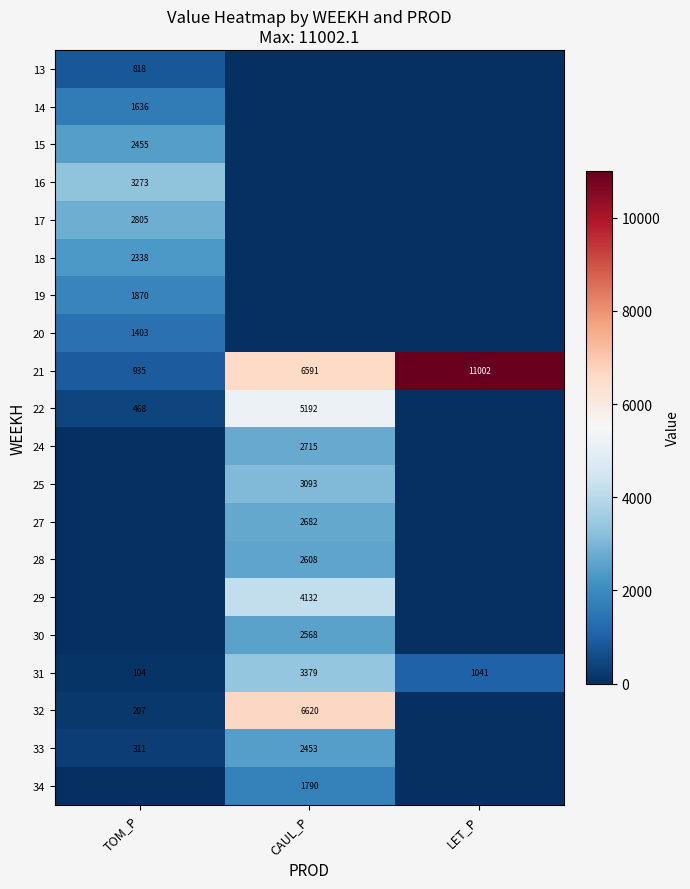

True or false: 33 has a value of 311 at TOM_P.

True